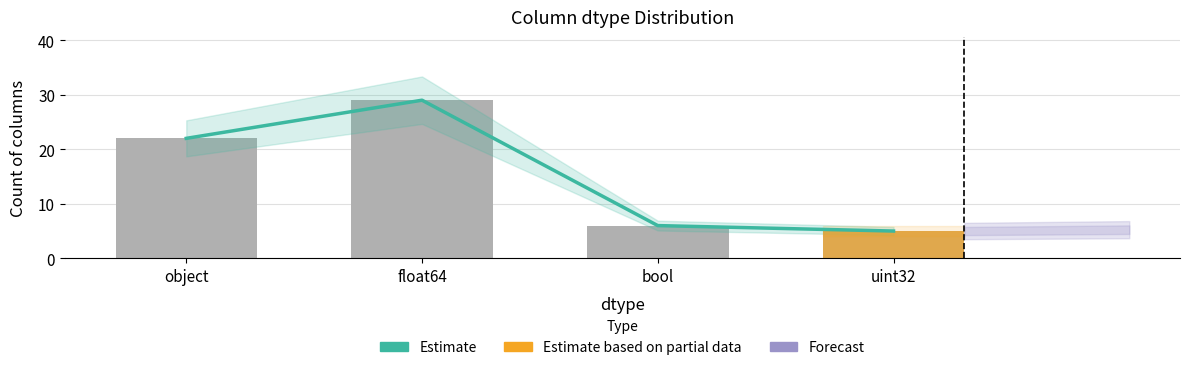

What is the sum of the Count values at bool and uint32?

11